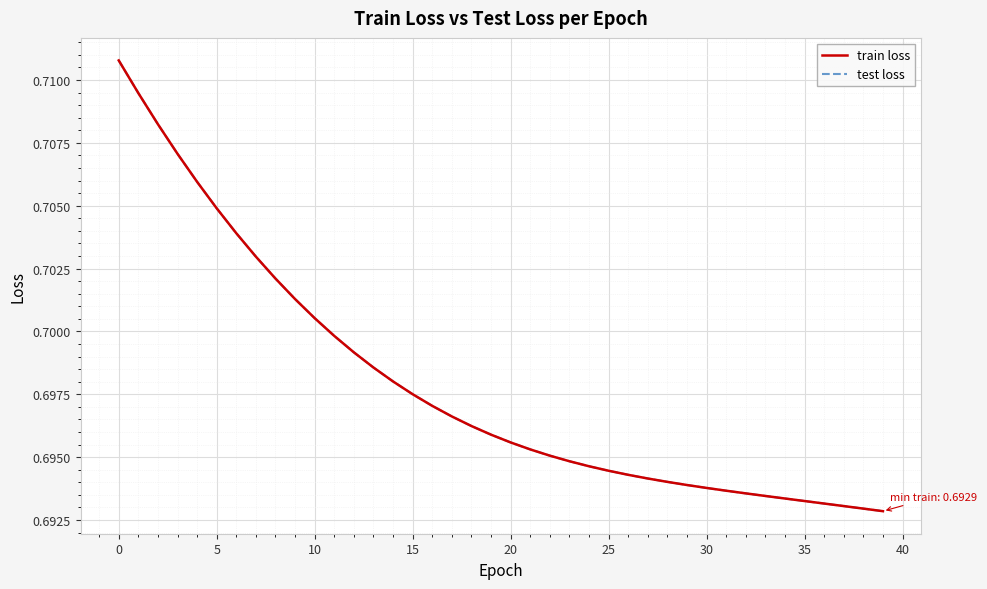

True or false: train loss has more than 2 points higher than both neighbors.

False